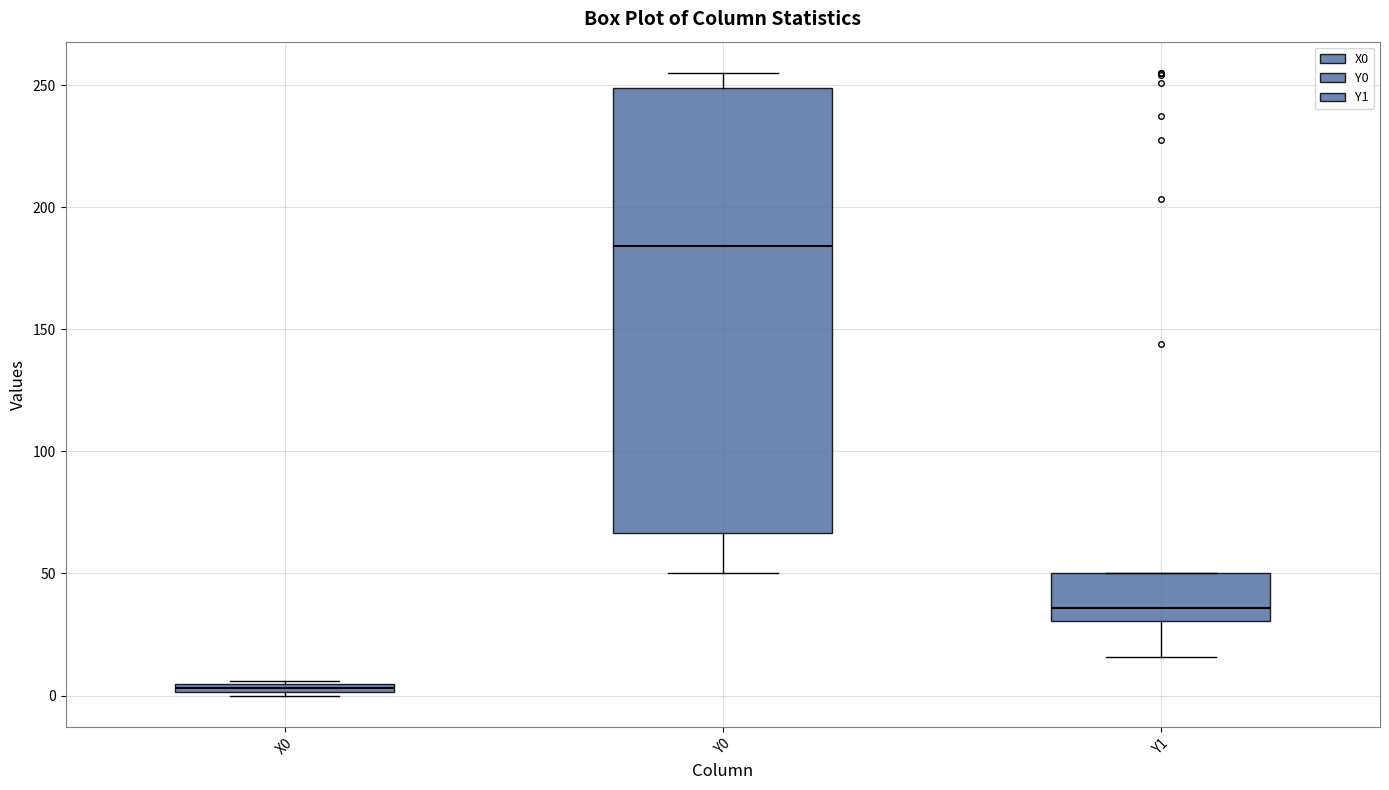

Which box is the tallest, from its lower edge to its upper edge?

Y0